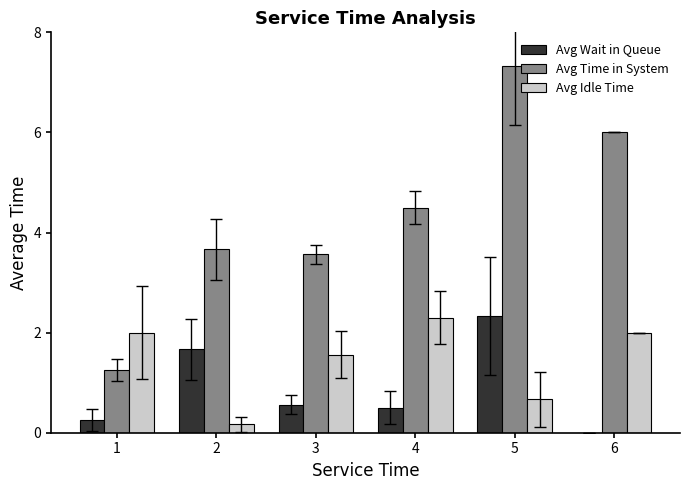

Which series changed the most between 3 and 6?

Avg Time in System